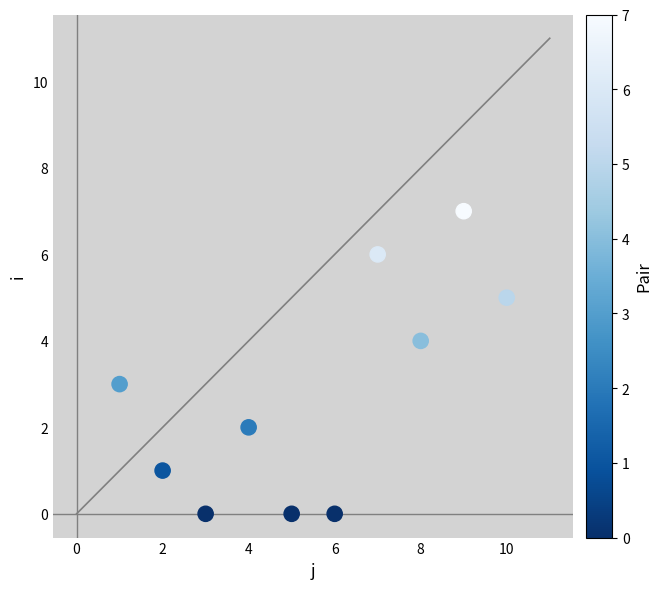

What is the range of X values (max minus min)?

9